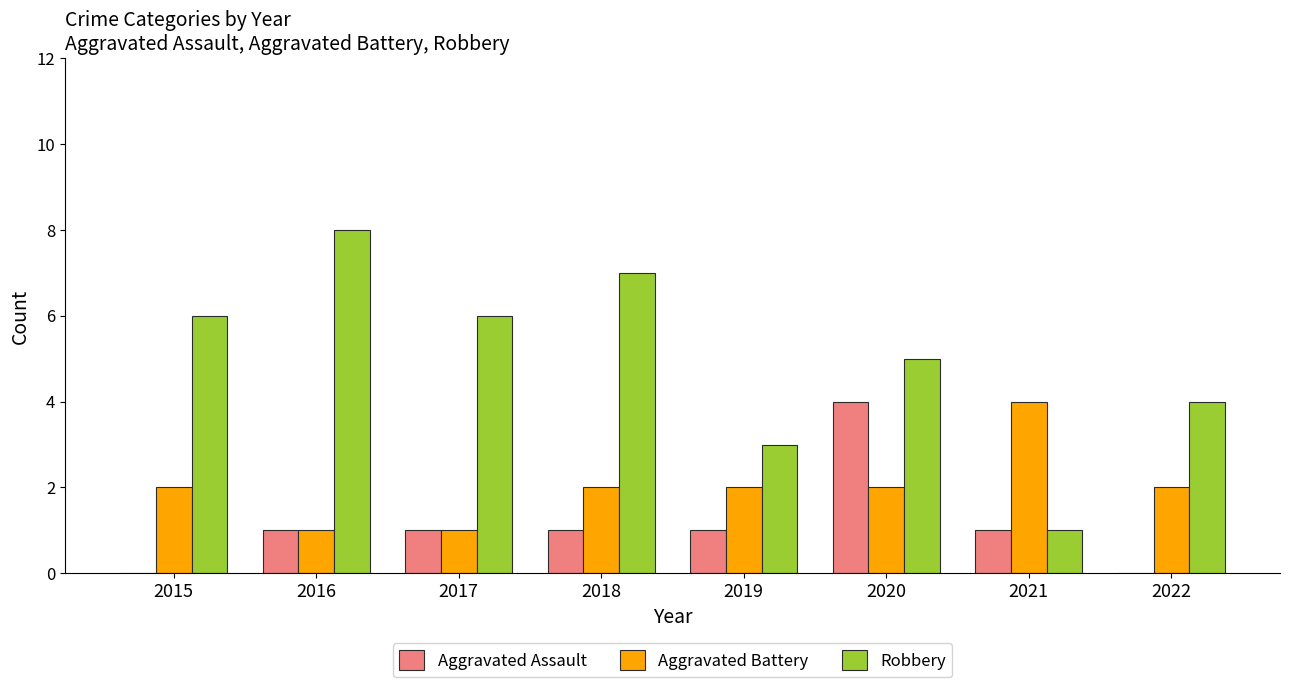

Which series has the widest spread of values?

Robbery